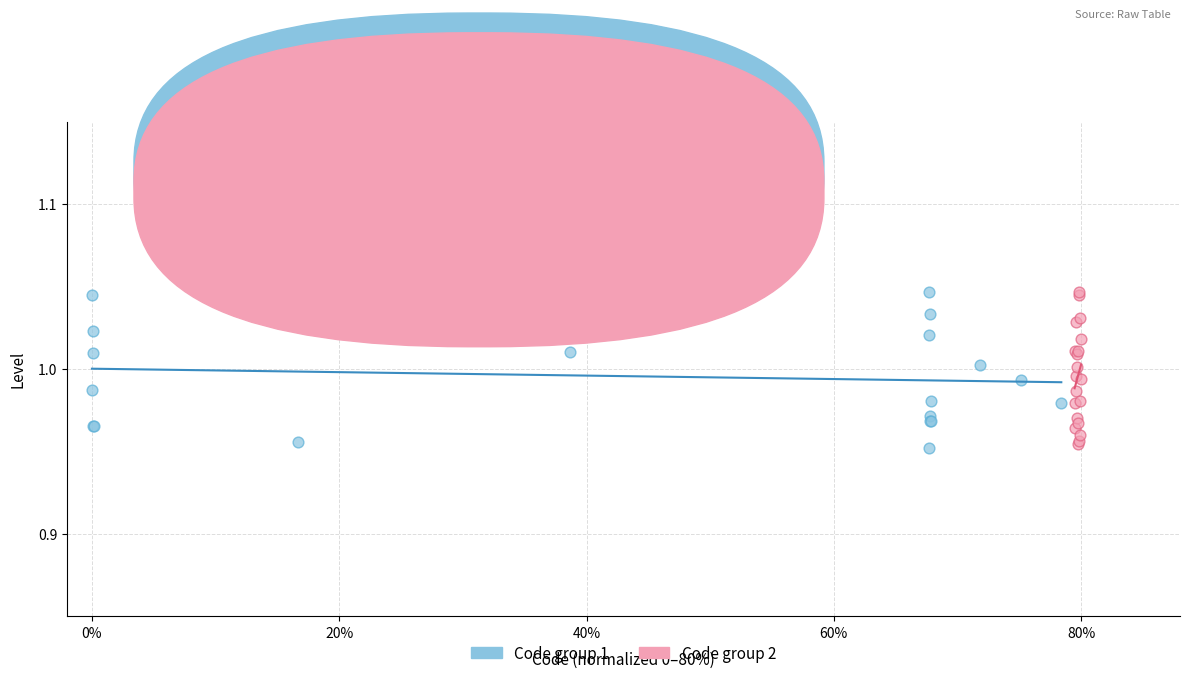

What are all the series names shown in the legend?

Code group 1, Code group 2